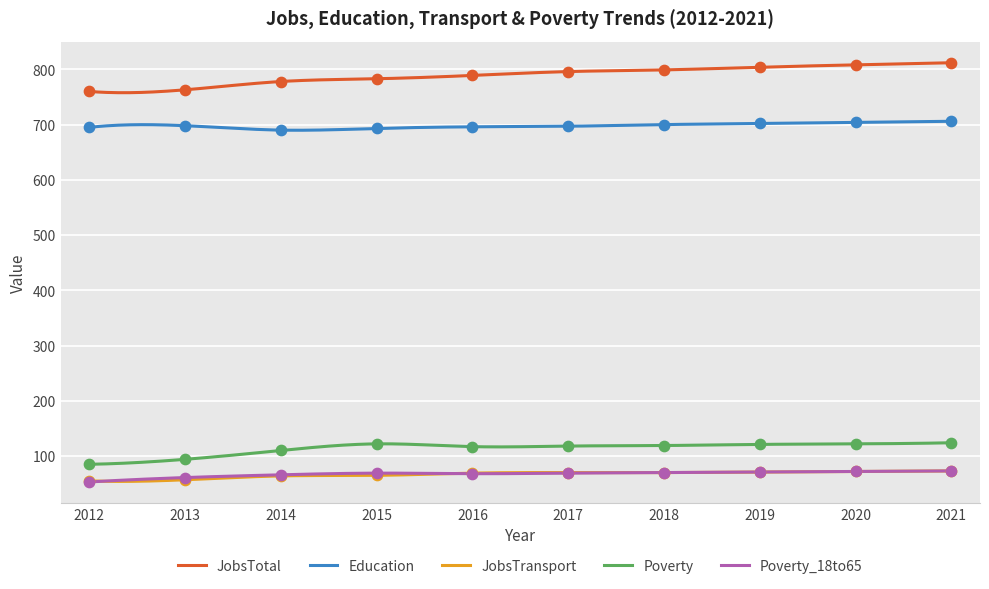

Which series reaches the minimum Y coordinate?

Poverty_18to65